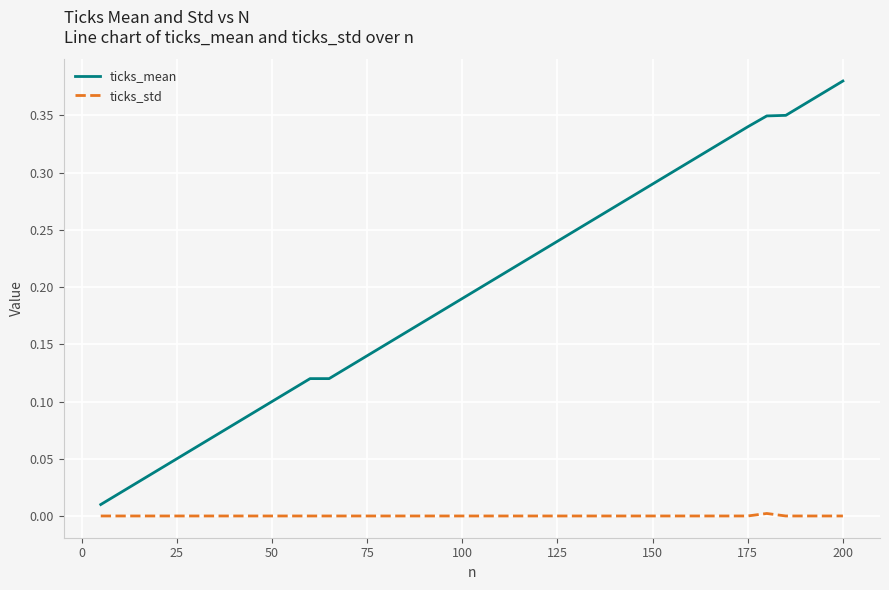

How many distinct data groups are displayed?

2